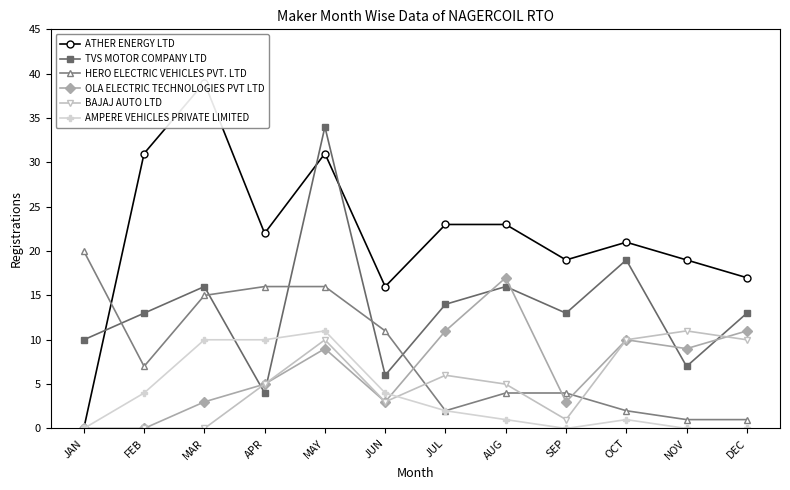

Between MAY and DEC, which series saw the biggest shift?

TVS MOTOR COMPANY LTD